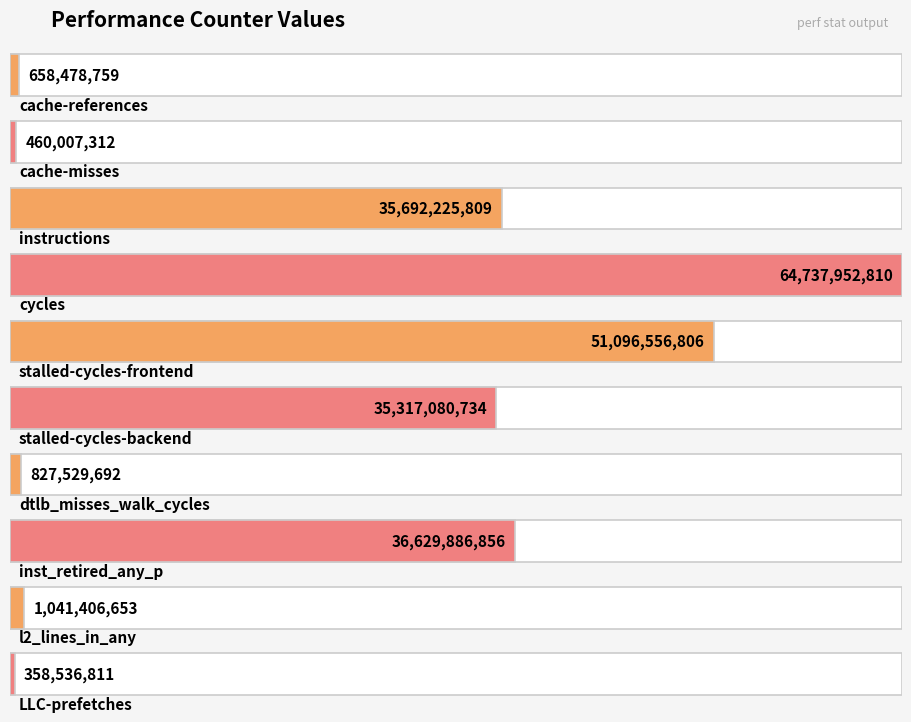

At which category does the chart reach its minimum across all series?

LLC-prefetches